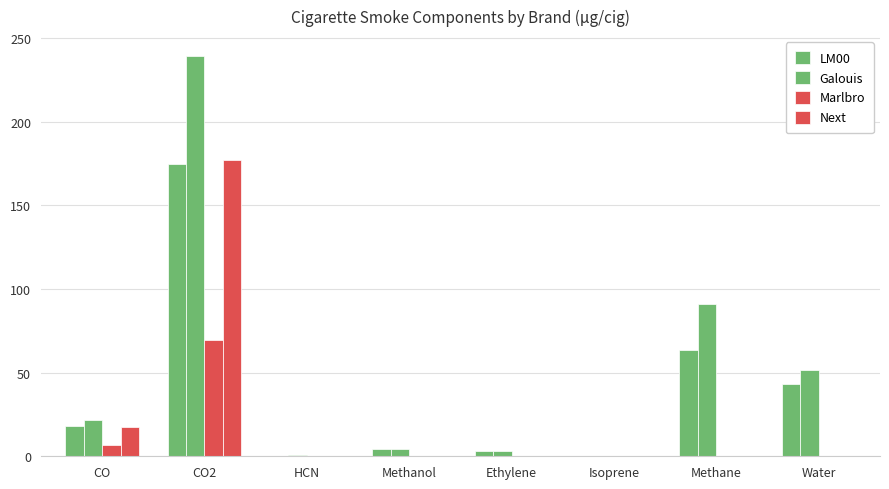

What is the minimum value for LM00?

0.3